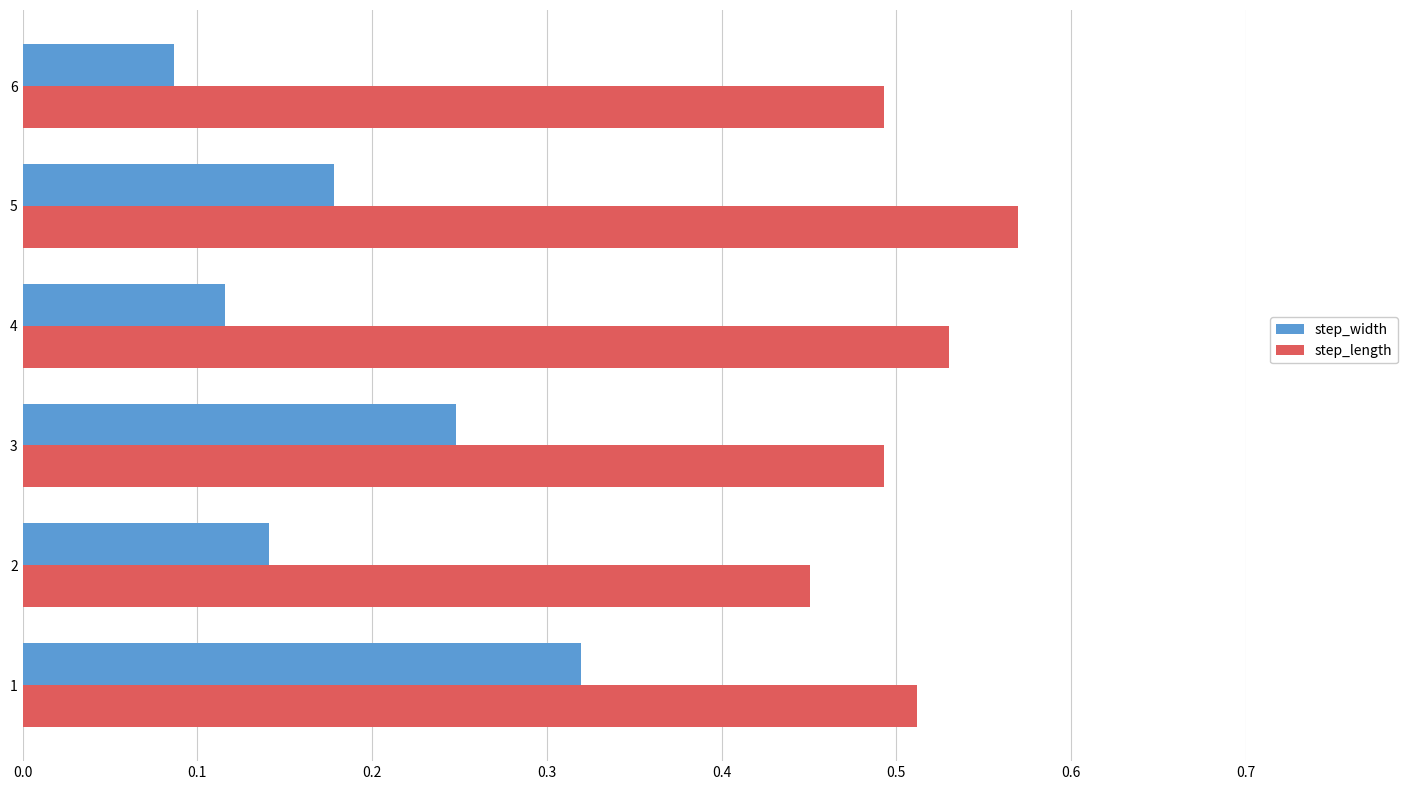

Which label corresponds to the smallest value in the chart?

6